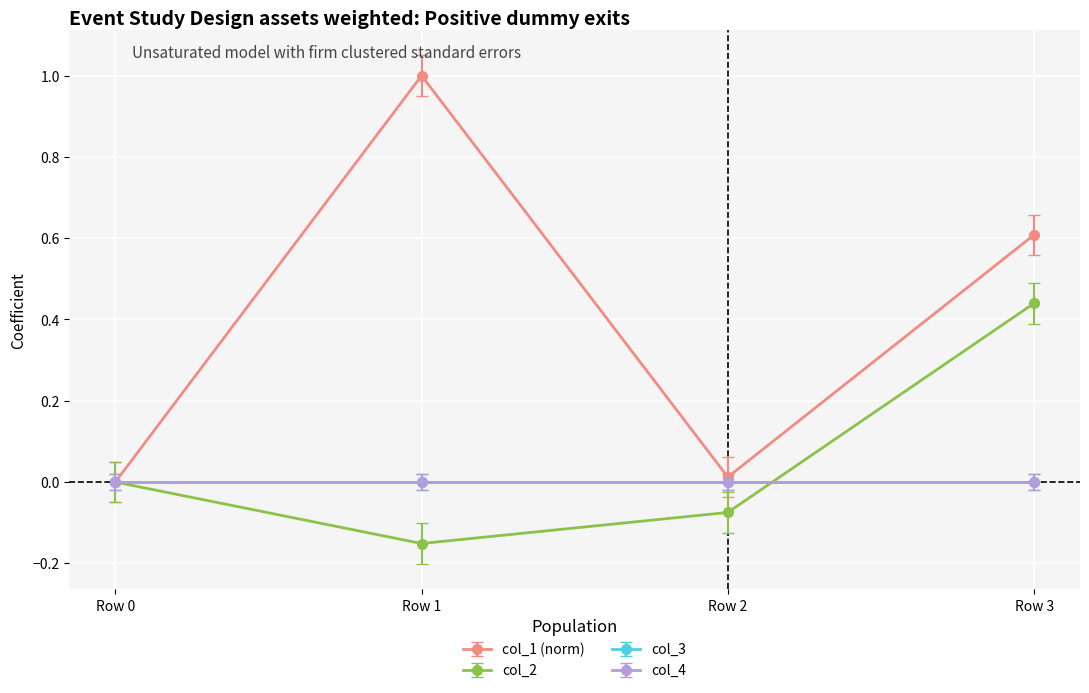

Which series has the largest range (max minus min)?

col_1